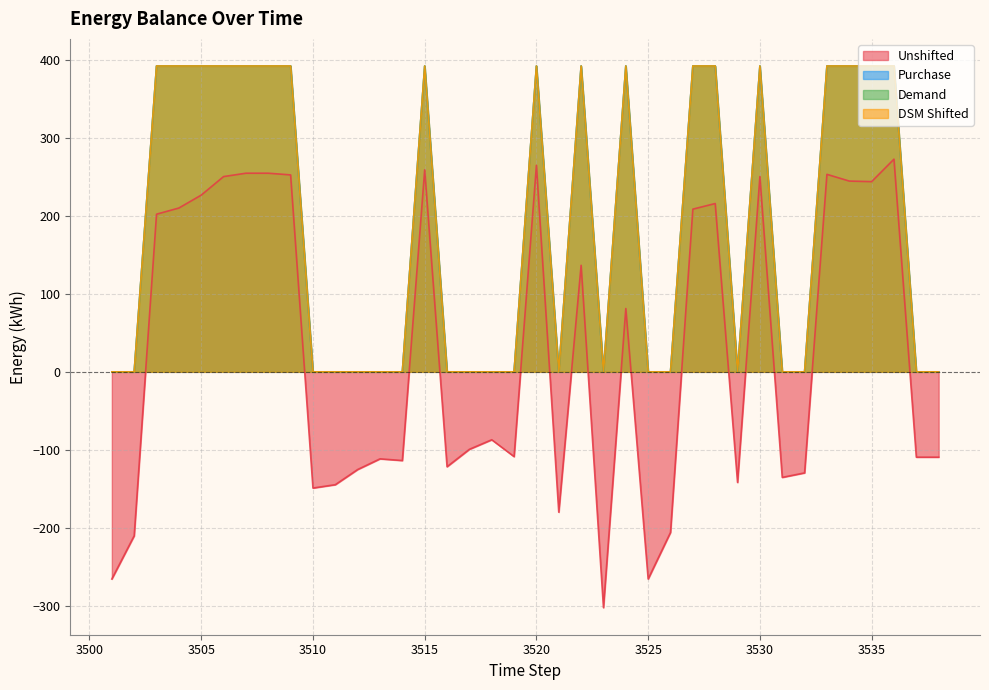

In Demand, how many points are lower than both neighbors (excluding endpoints)?

3